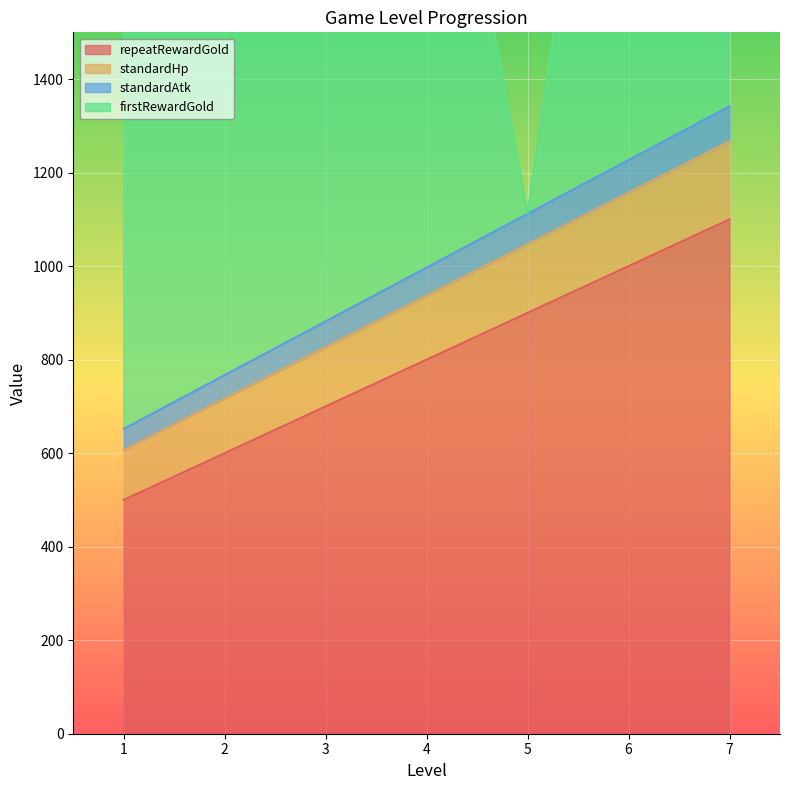

What is the average value of the standardHp series?

937